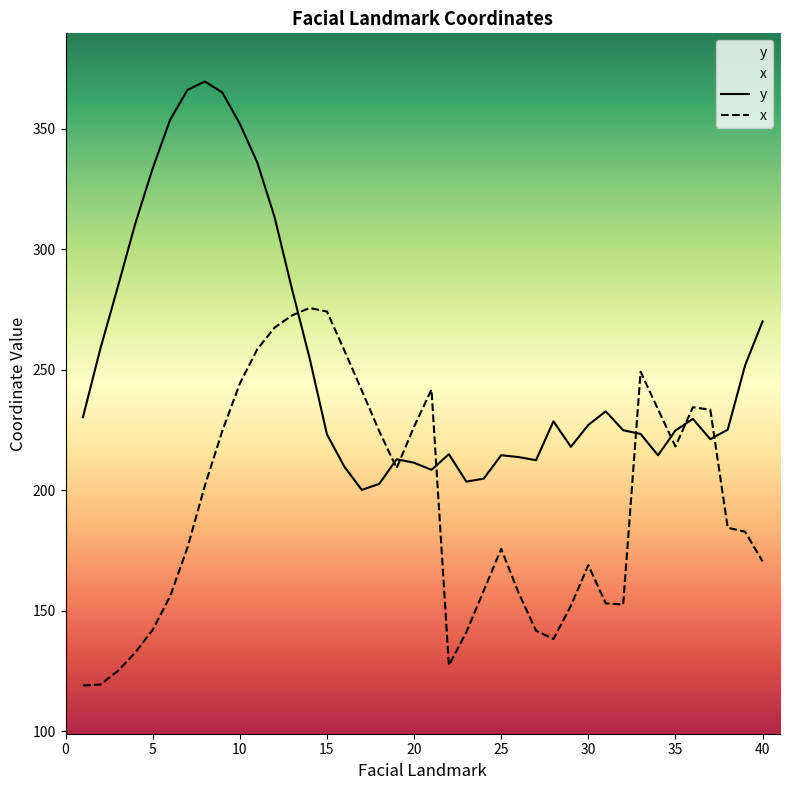

How many interior local valleys does the x series have?

5